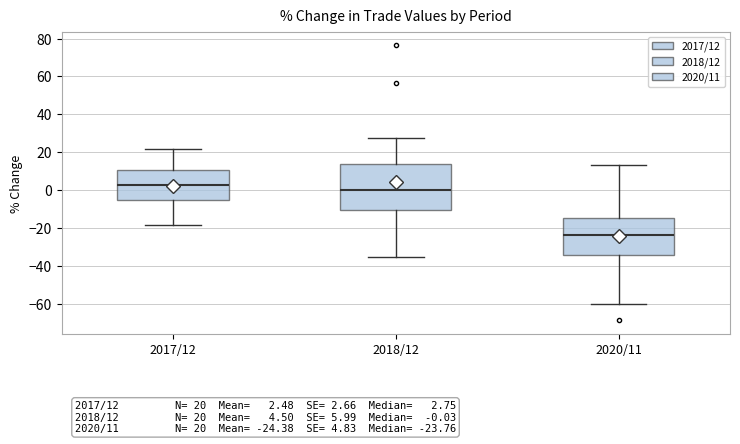

Comparing the boxes themselves (not the whiskers), which one is the tallest?

2018/12